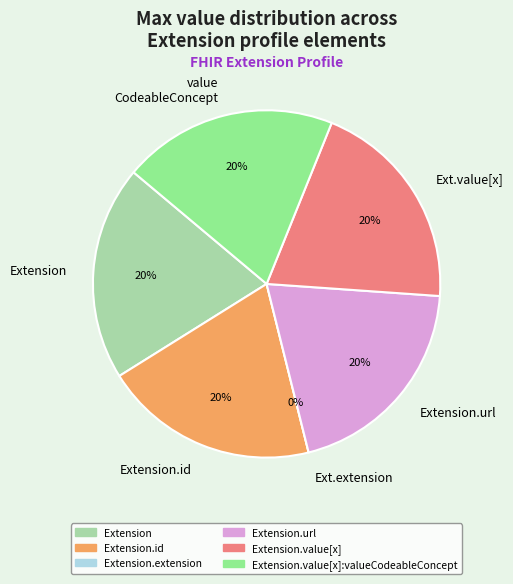

To the nearest percent, what is the combined percentage of Extension.extension and Extension?

20%